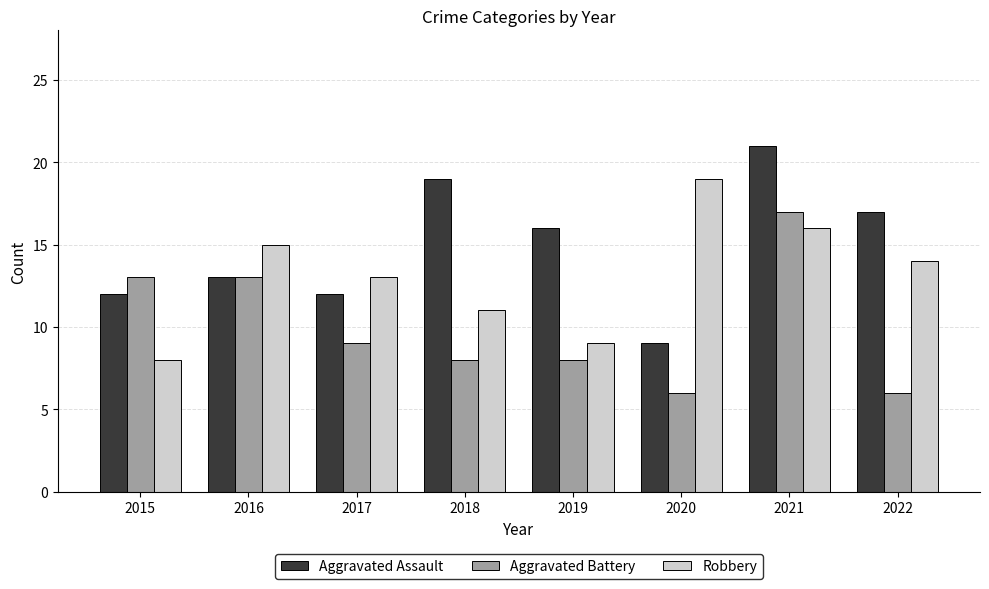

Which series changed the most between 2015 and 2018?

Aggravated Assault